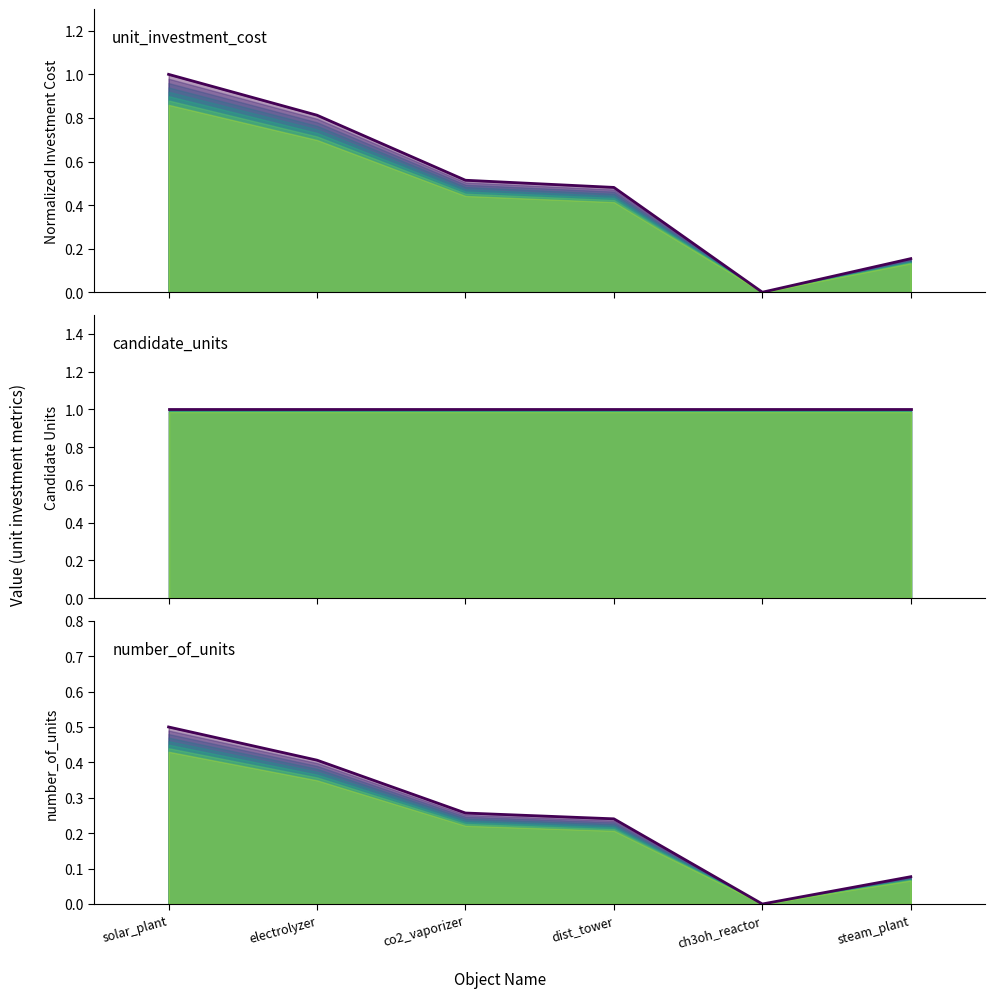

Count the number of categories in the chart.

6